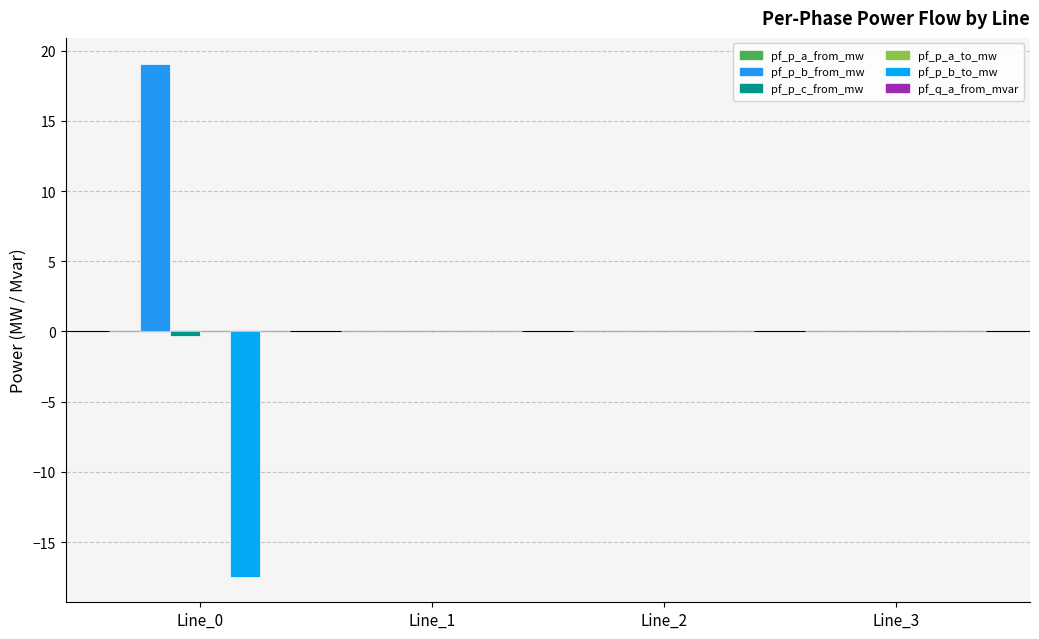

What is the maximum value shown in the chart?

19.1